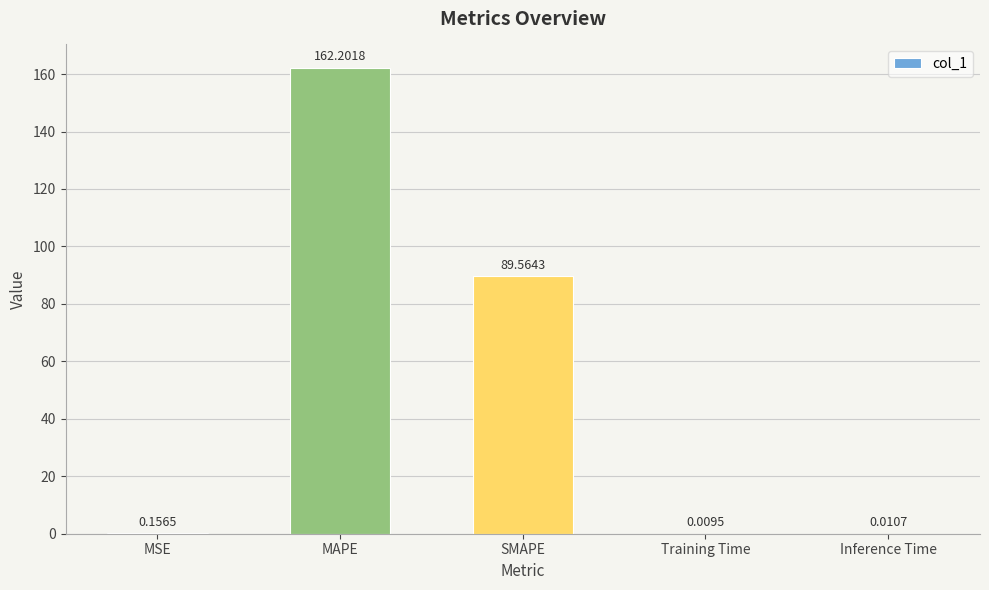

At which label is the value closest to 81?

SMAPE